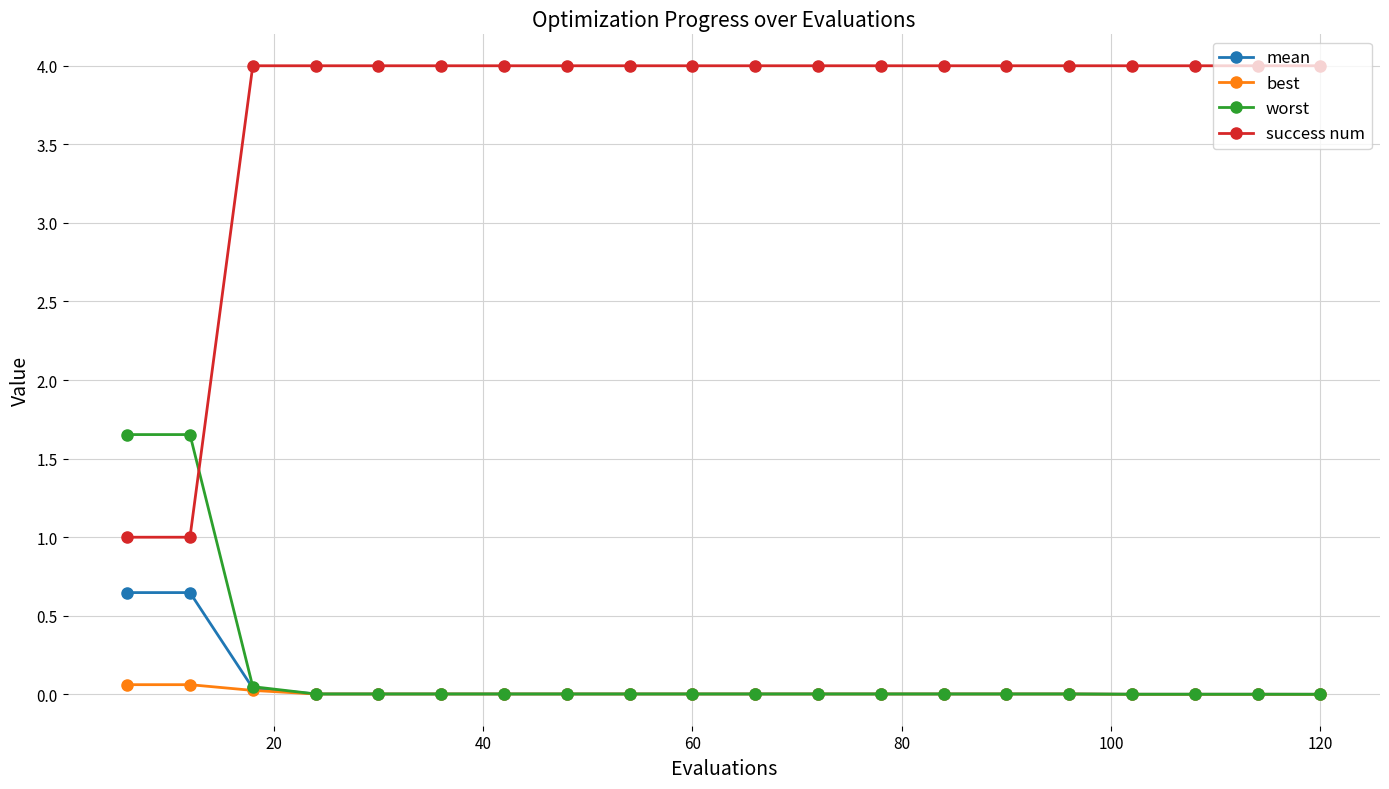

What is the value of the best point at the 2nd from the left?

0.1